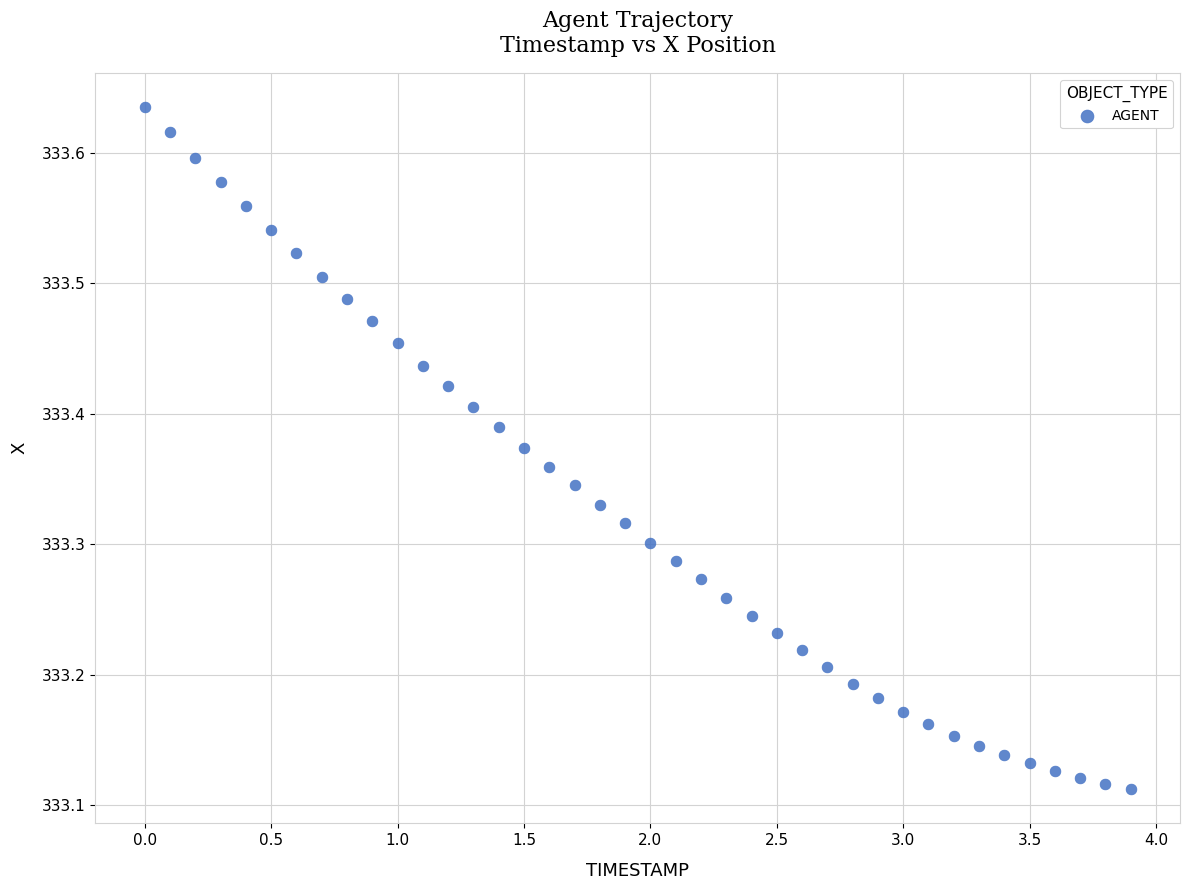

What is the range of X values (max minus min)?

3.9